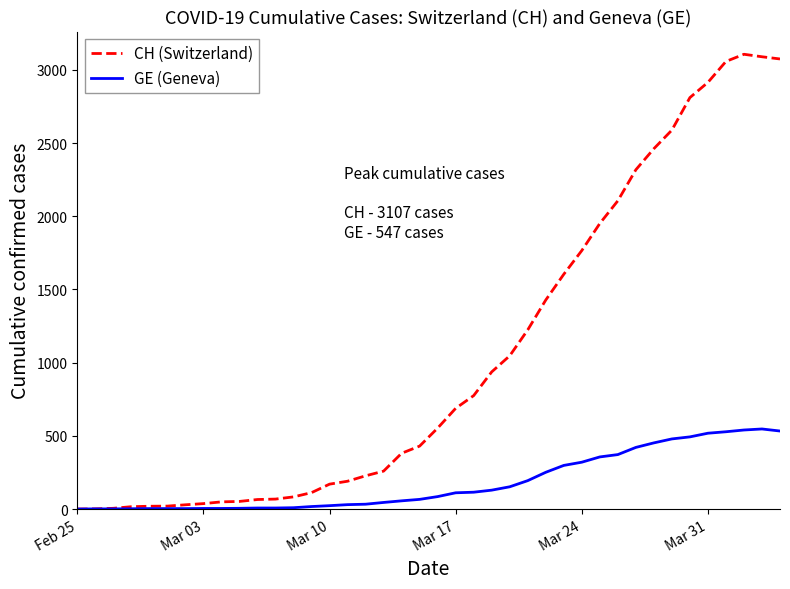

Rank the series by their maximum value, from lowest to highest.

GE (Geneva), CH (Switzerland)